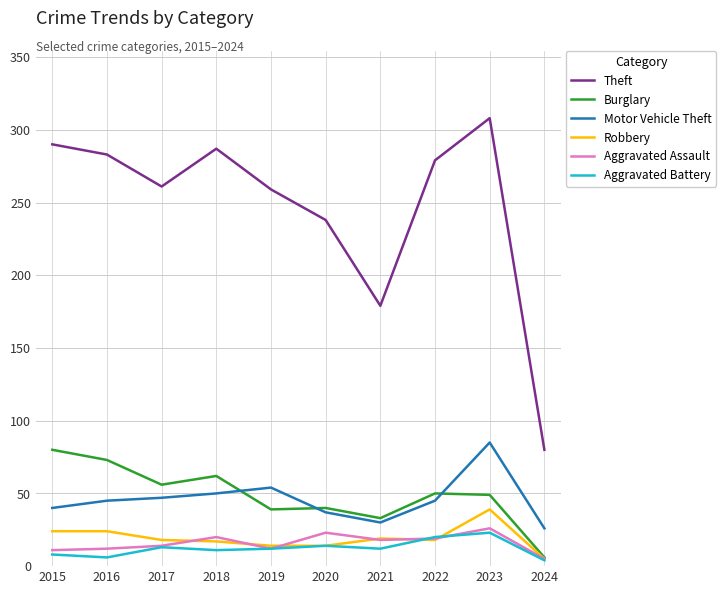

What is the difference between the Motor Vehicle Theft values at 2017 and 2023?

38